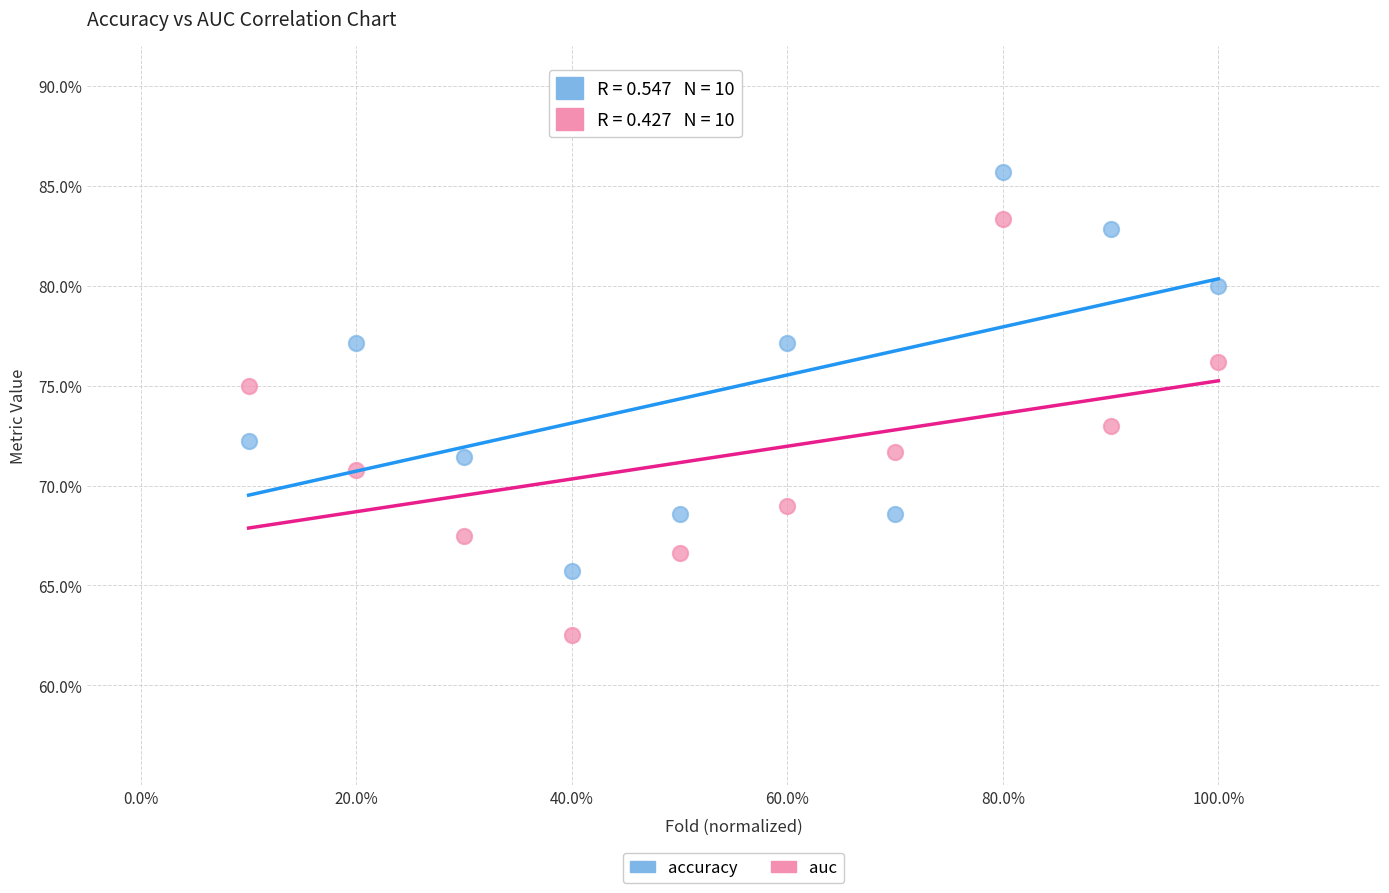

Which series has the largest Y range (max minus min)?

auc